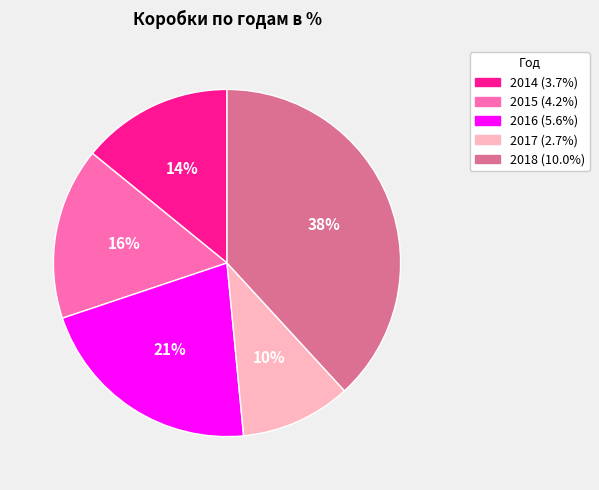

Which slice is the largest?

2018